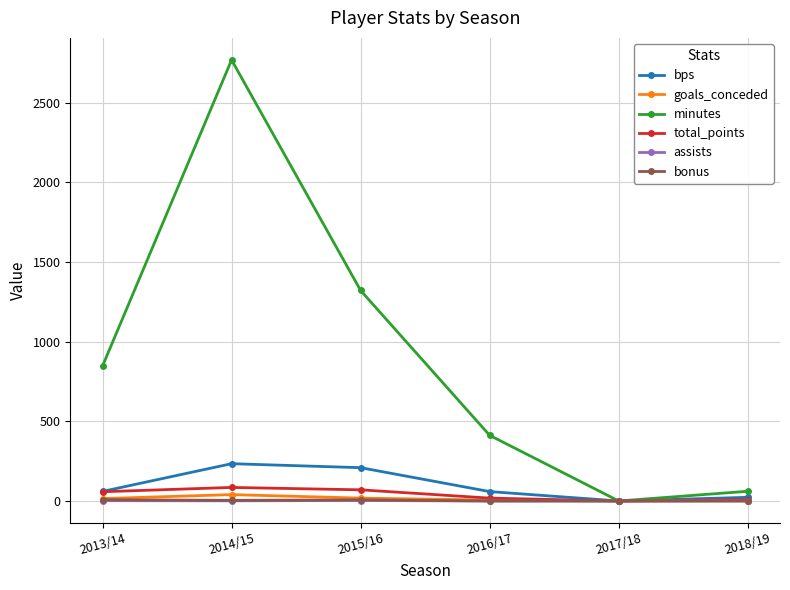

In bps, how many points are higher than both neighbors (excluding endpoints)?

1